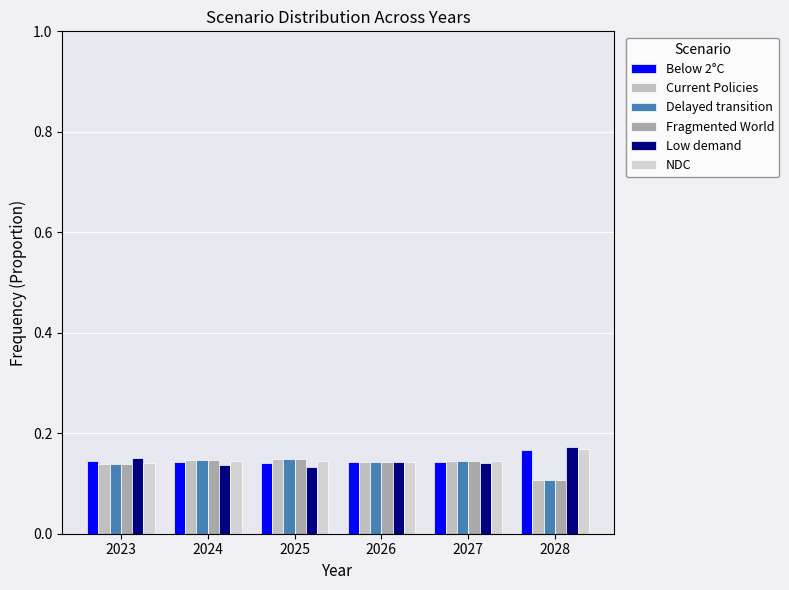

At which category is the sum across all series the highest?

2025